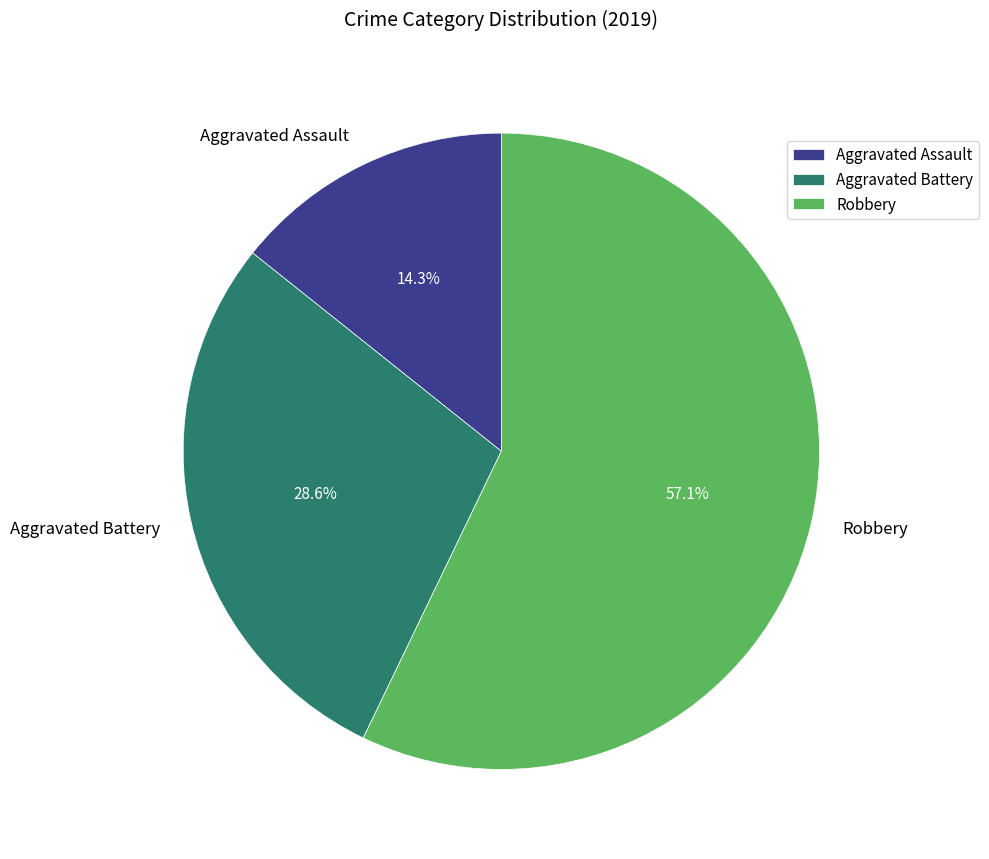

Which category has the smallest portion of the pie?

Aggravated Assault